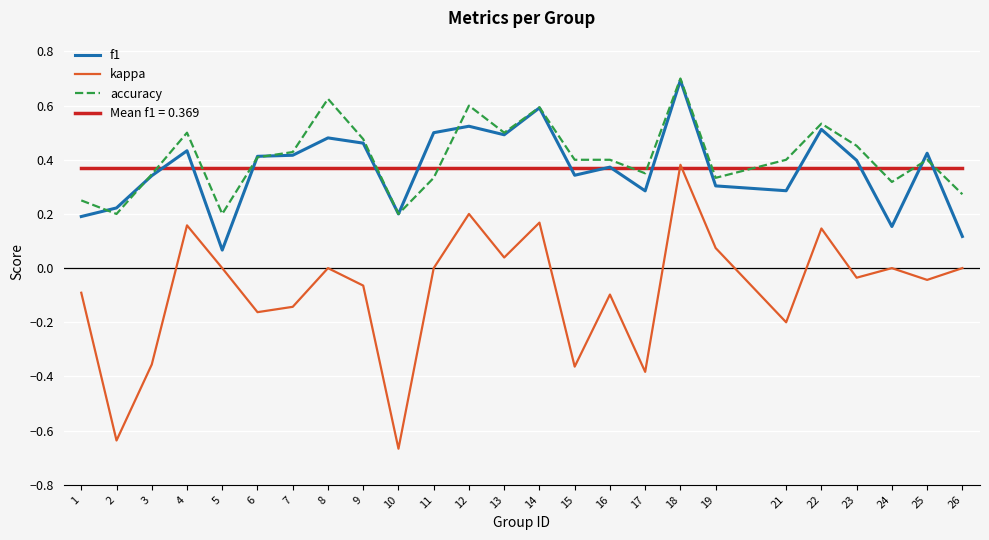

Which category has the lowest value across all series?

10